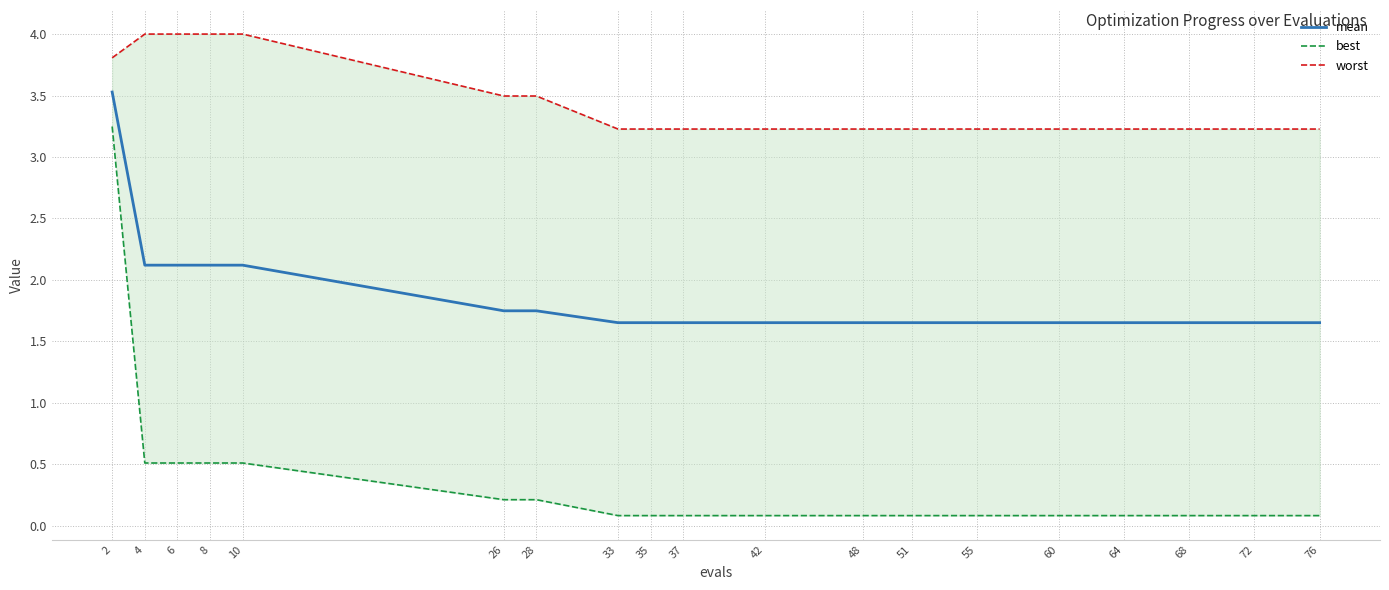

Which label corresponds to the smallest value in the chart?

33